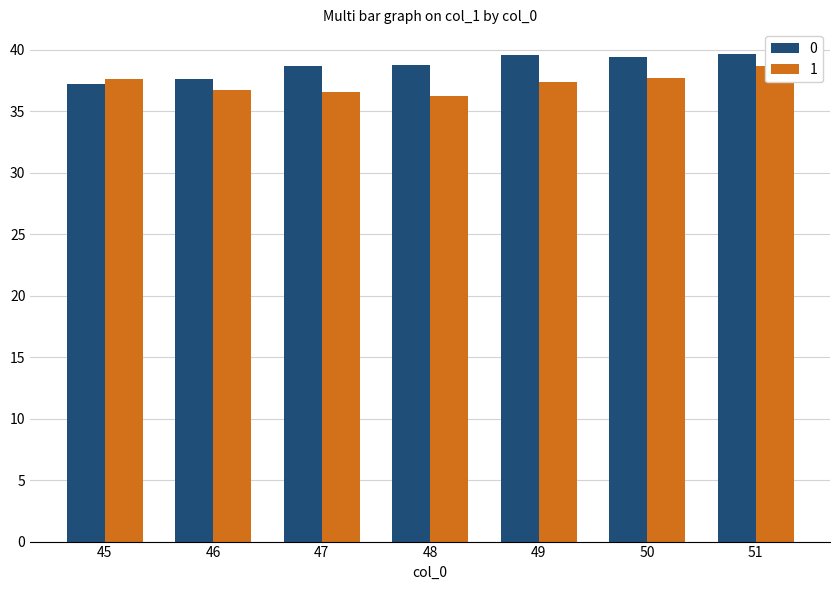

Reading left to right, extract all data points from this chart.

0: 45=37.2	46=37.6	47=38.7	48=38.7	49=39.6	50=39.4	51=39.7
1: 45=37.6	46=36.8	47=36.6	48=36.2	49=37.4	50=37.7	51=38.7